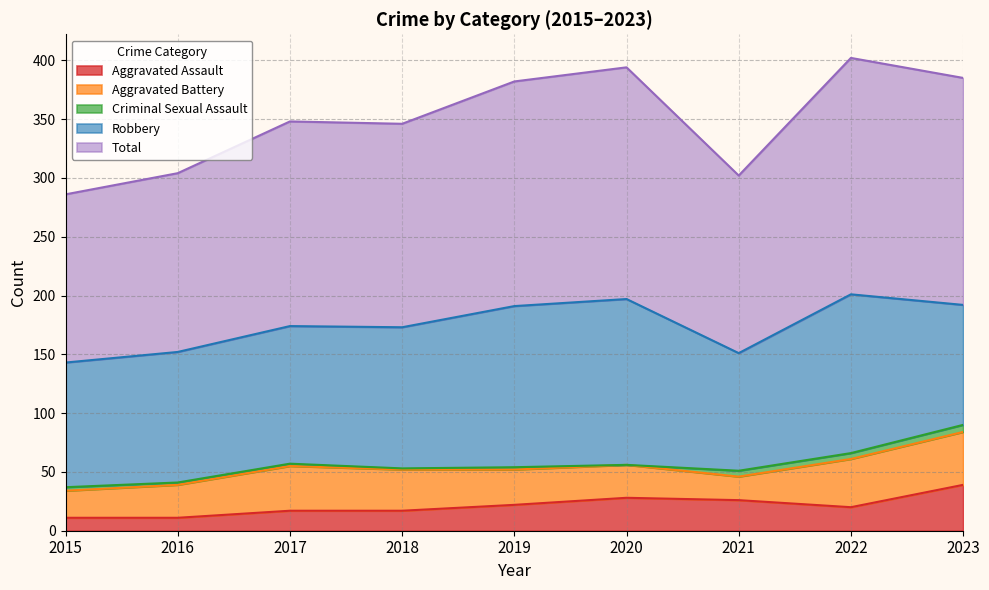

What is the approximate value of Aggravated Assault at 2016, to the nearest 5?

10